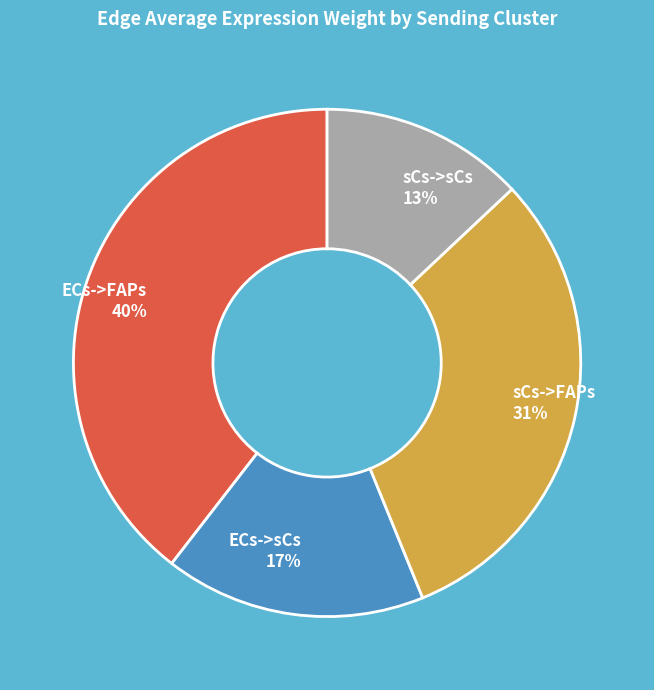

To the nearest percent, what percentage of the pie is ECs->FAPs?

40%